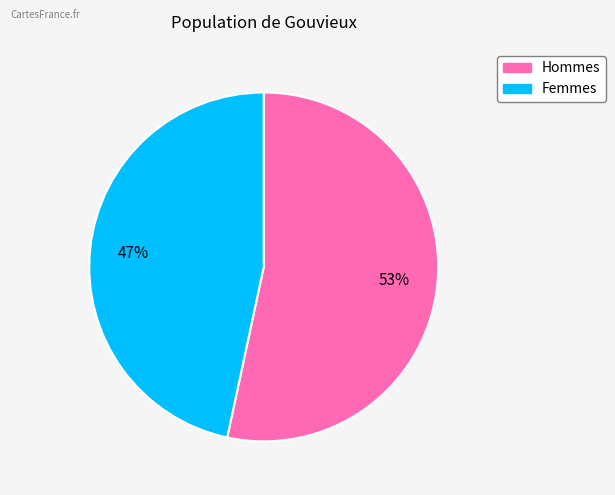

Is there any slice that represents more than half of the pie?

Yes